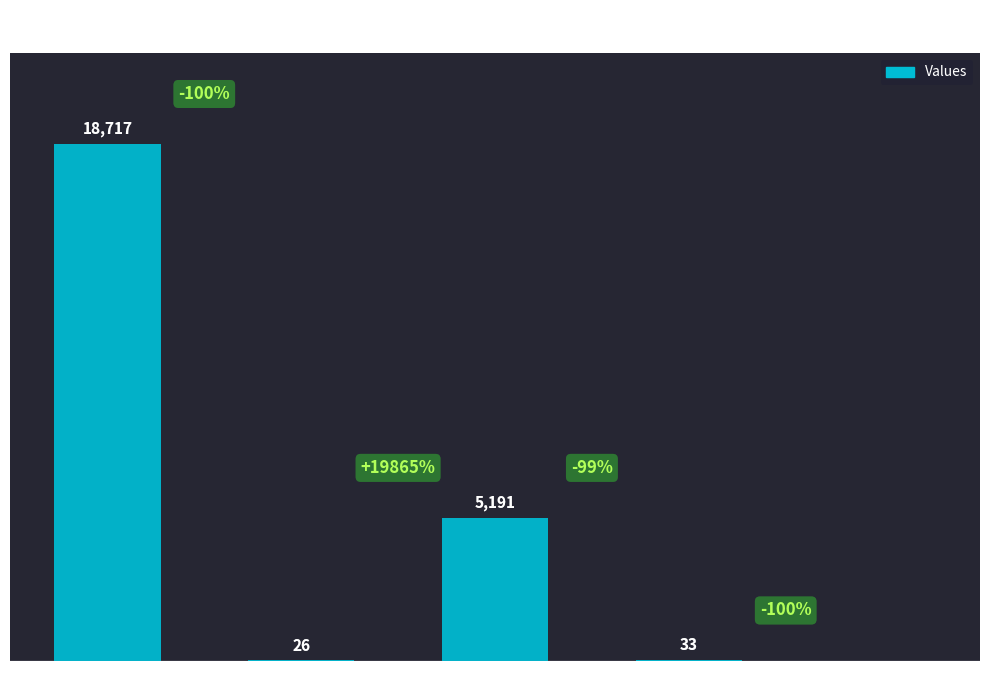

Which label corresponds to the largest value in the chart?

count